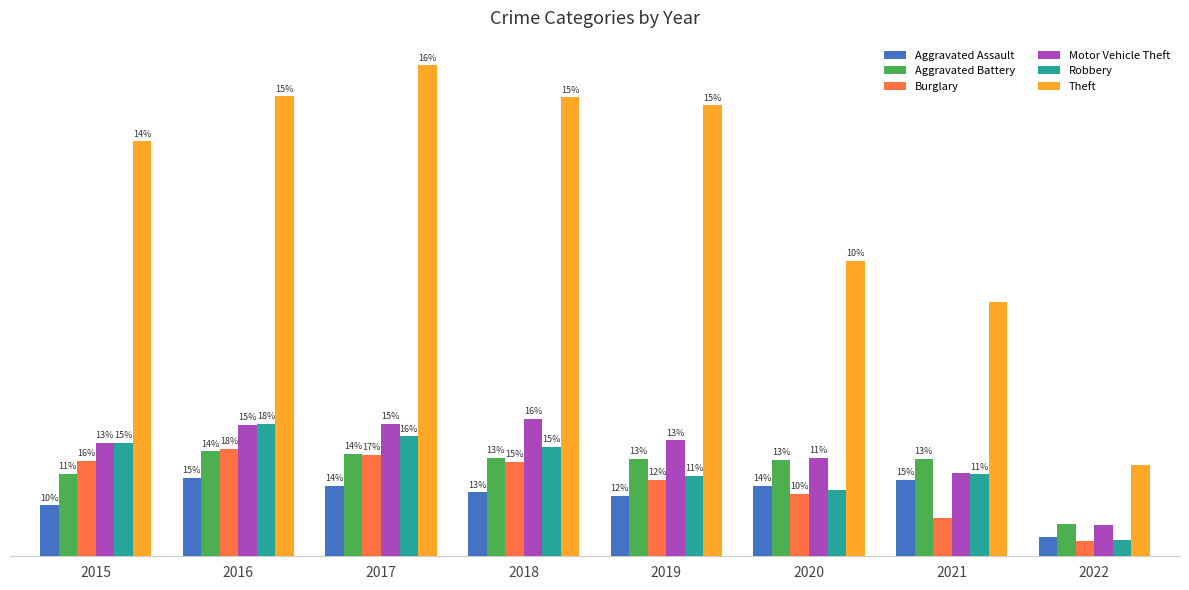

Between 2017 and 2022, which series saw the biggest shift?

Theft